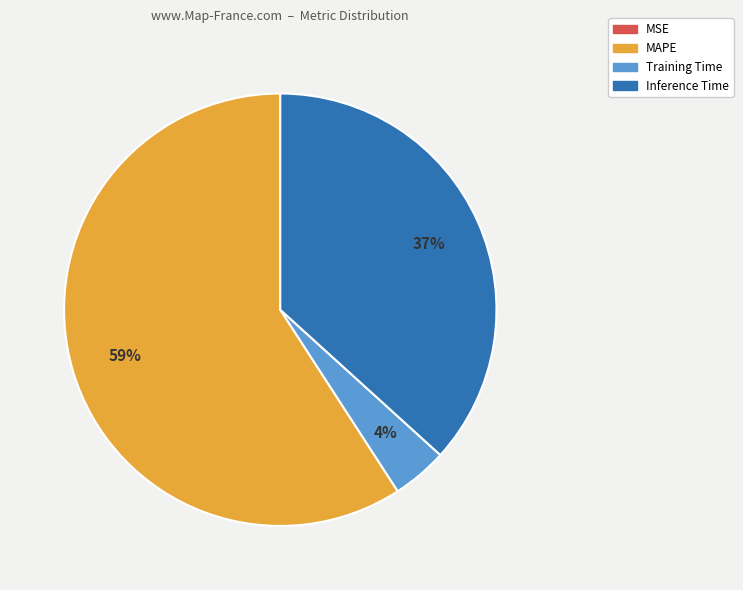

Is there any slice that represents more than half of the pie?

Yes